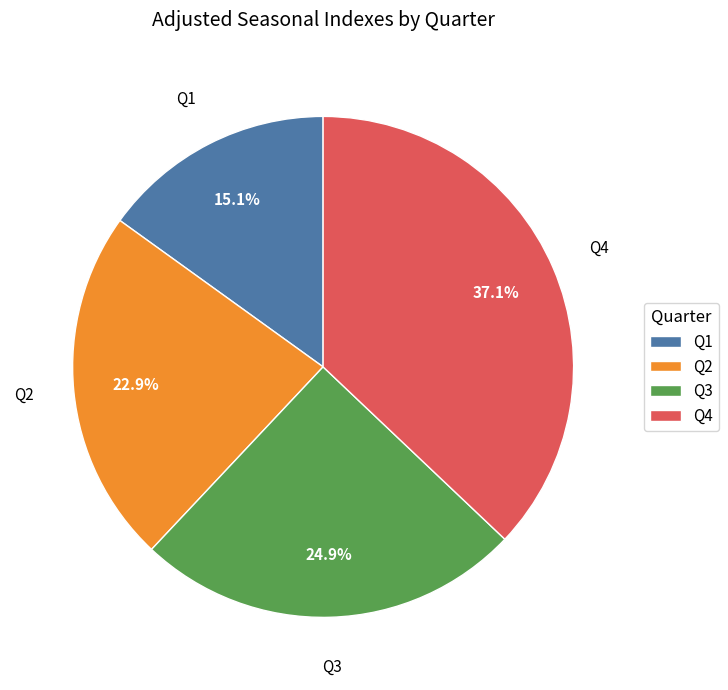

Which category has the smallest portion of the pie?

Q1